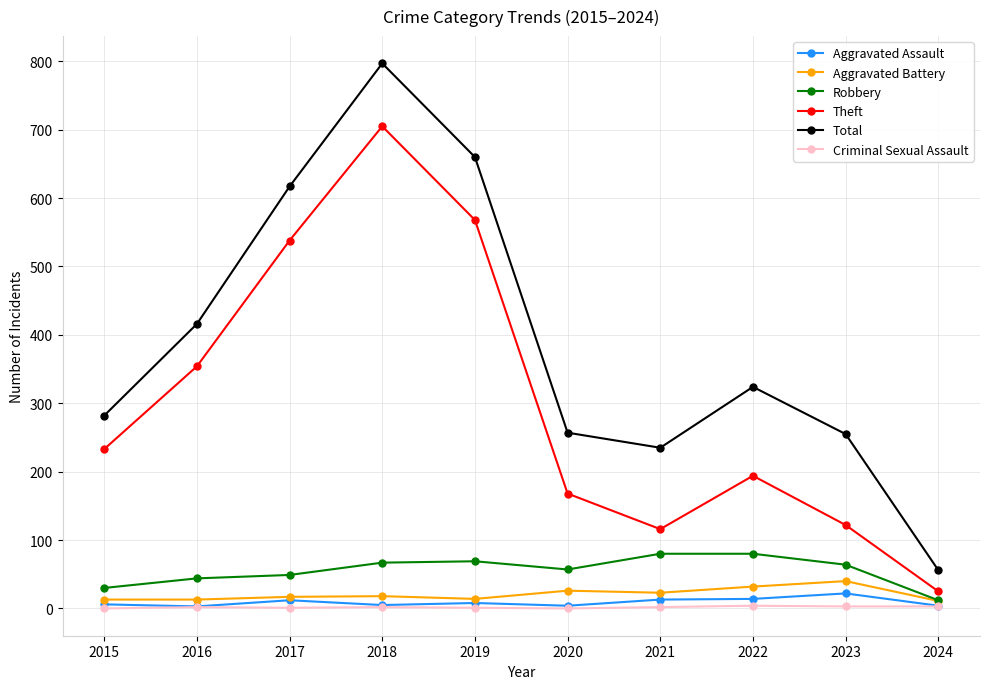

Which series has the largest total across all categories?

Total